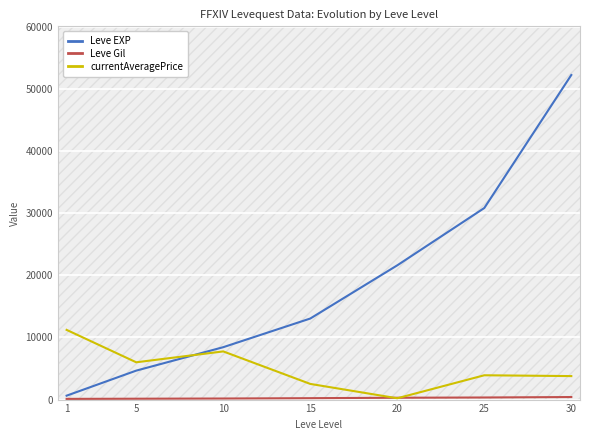

True or false: currentAveragePrice has more than 1 interior local peaks.

True